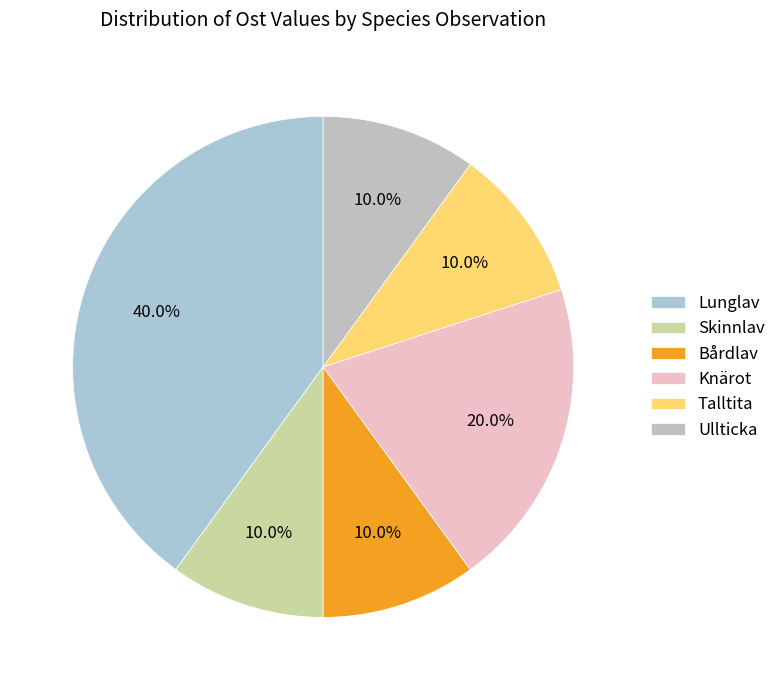

Count the number of slices in the pie.

6